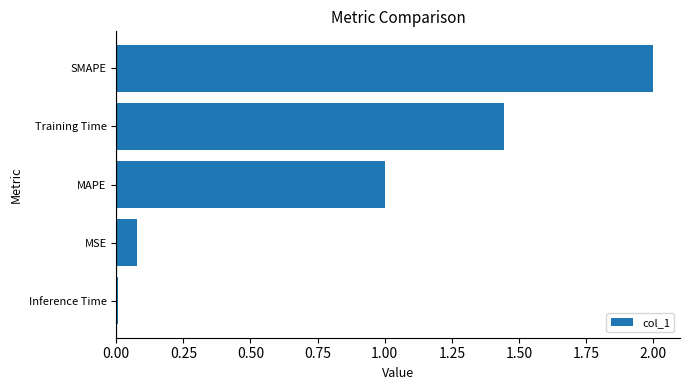

Where is the data nearest to the value 1?

MAPE